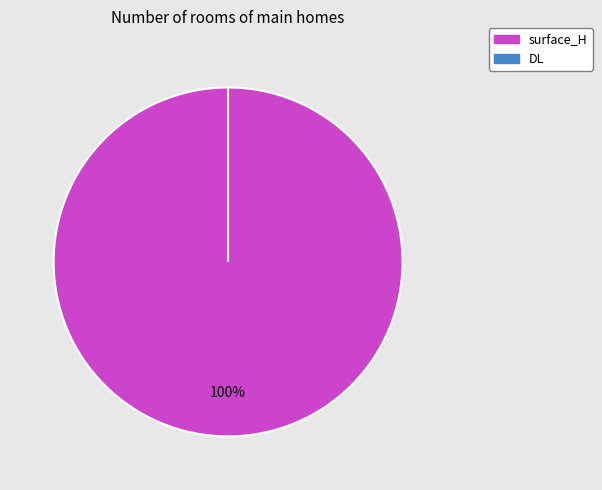

What is the change in value from surface_H to DL?

-6.7